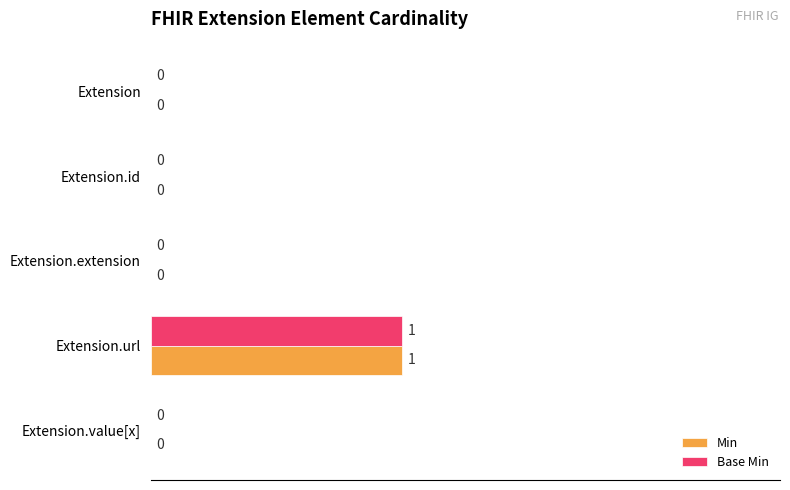

Is it true that Min equals 1 at Extension.value[x]?

False